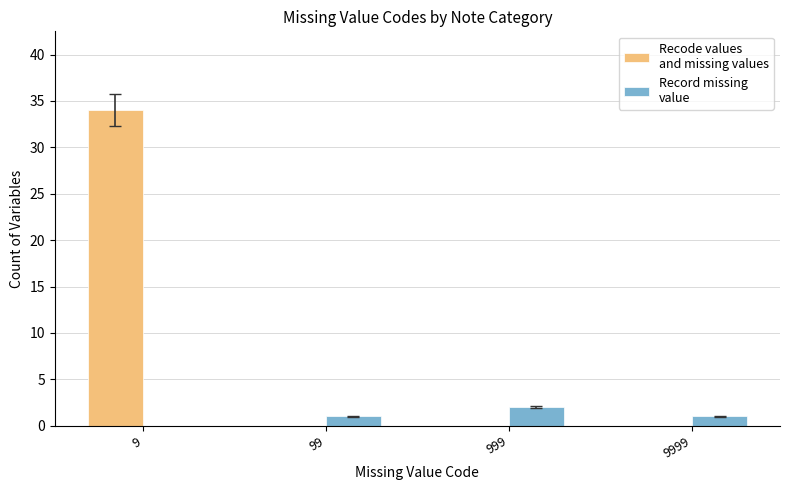

How many series are shown in this chart?

2